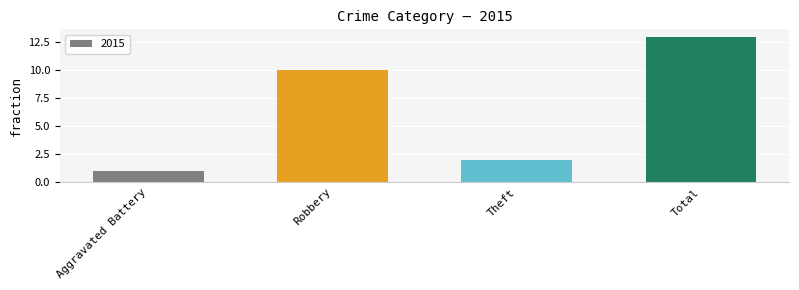

What is the greatest value displayed?

13